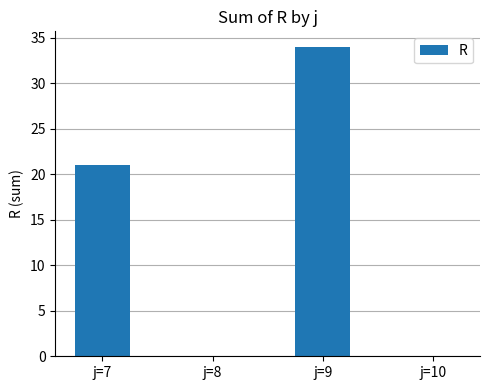

Which category has the highest value across all series?

j=9